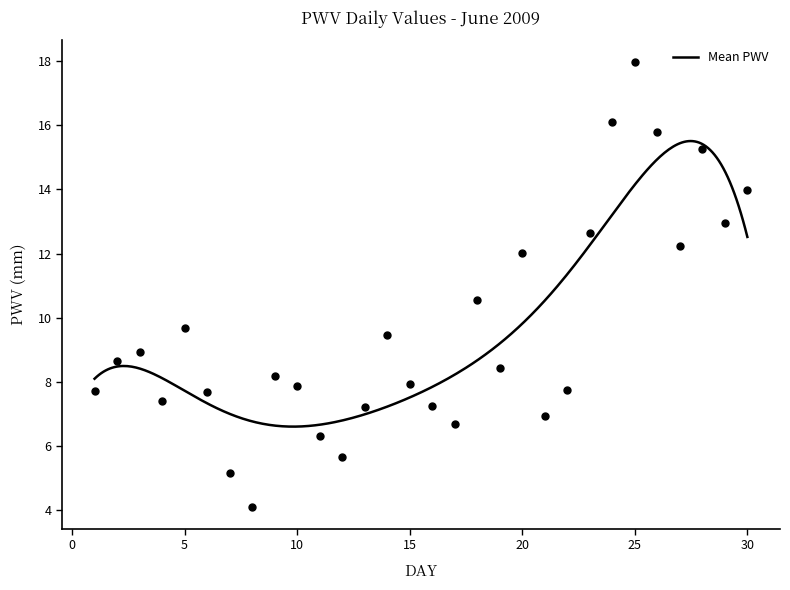

What is the lowest value of the Mean PWV series?

6.6